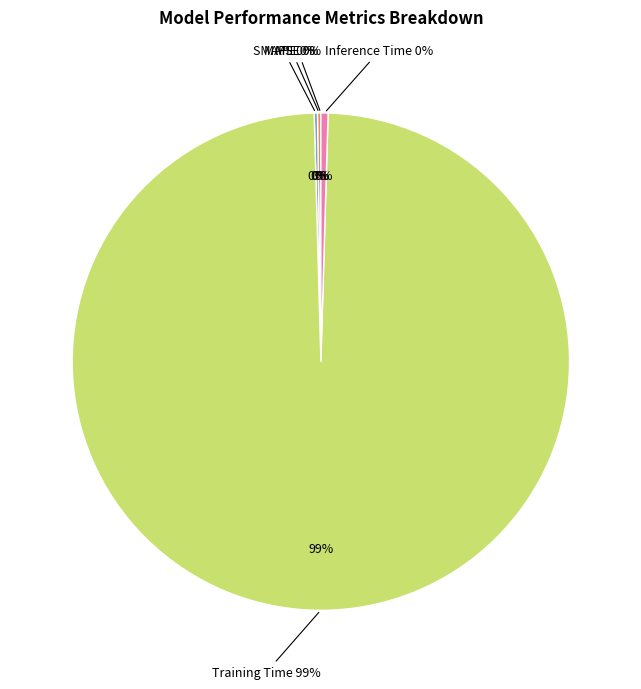

To the nearest percent, what is the difference between the largest and smallest slice percentages?

99%